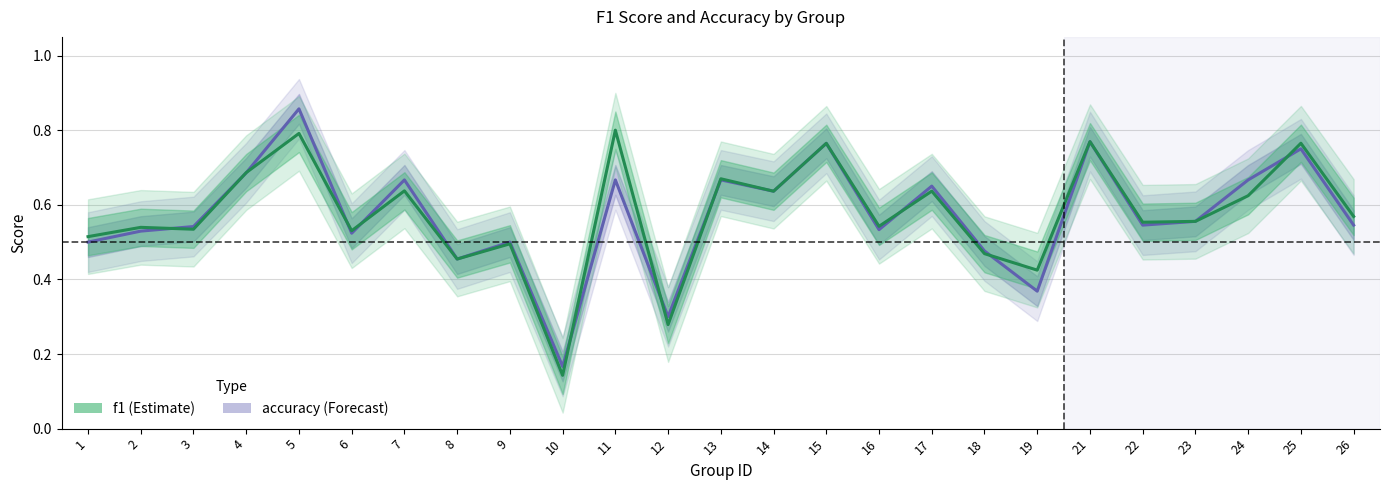

Which series ends up on top after the final intersection of accuracy and f1?

f1